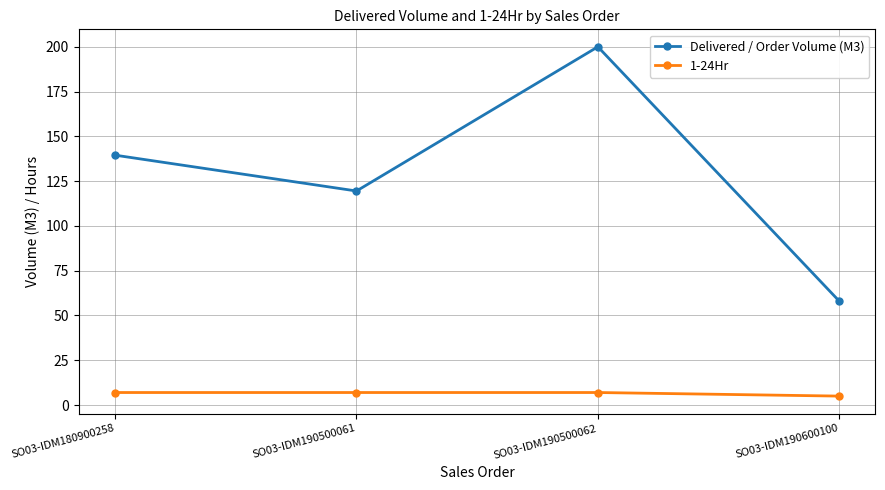

At which category does the chart reach its peak across all series?

SO03-IDM190500062